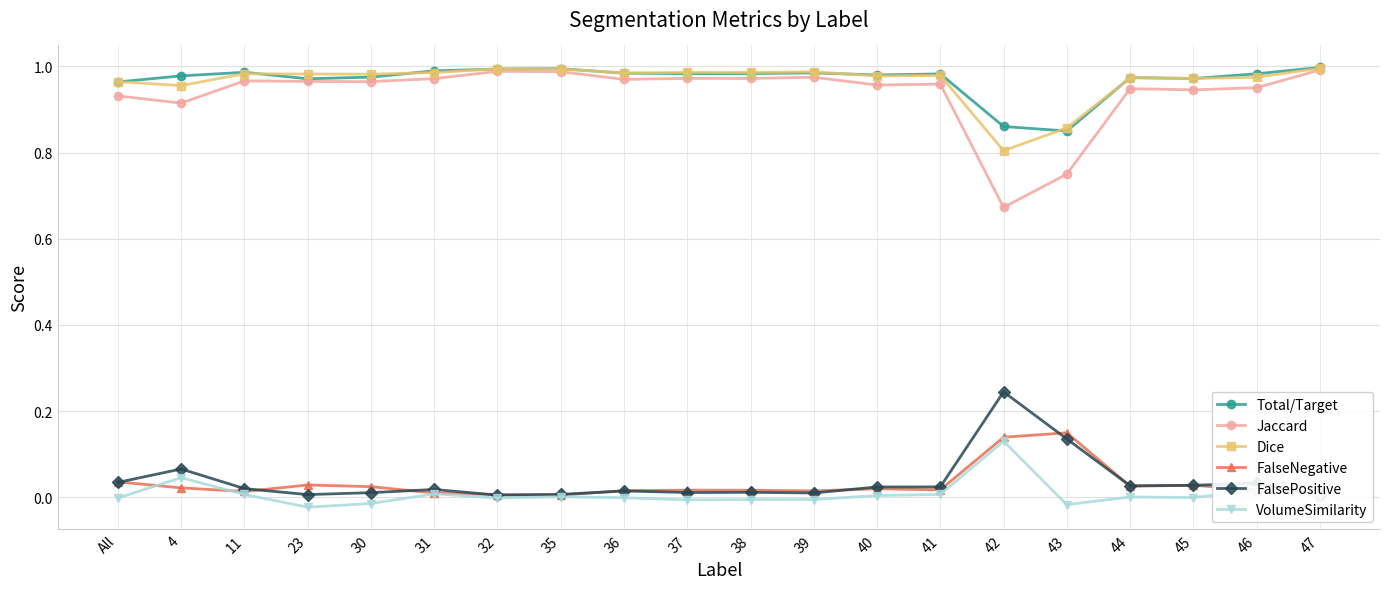

True or false: Dice has a value of 0.5 at 44.

False